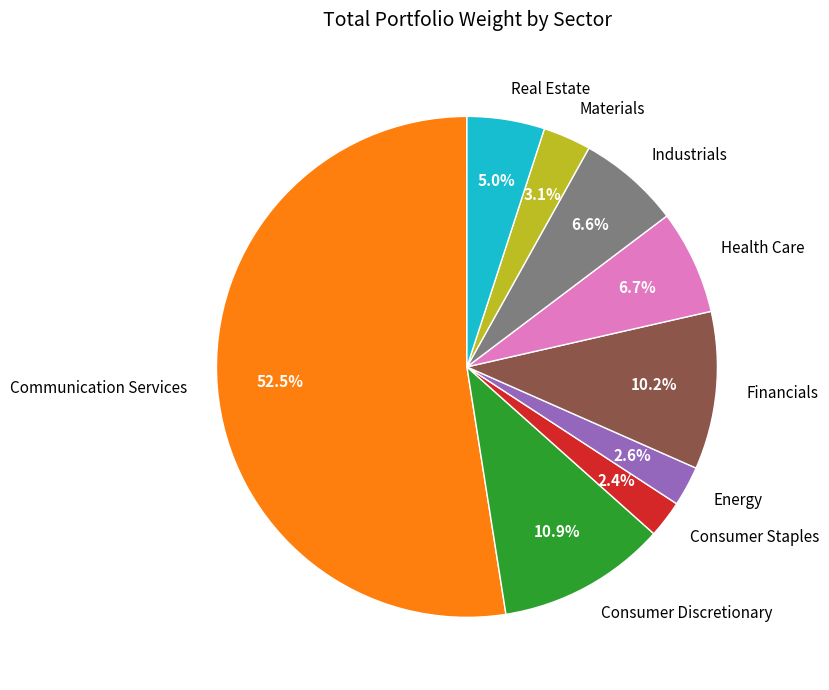

Which has a higher value, Financials or Real Estate?

Financials